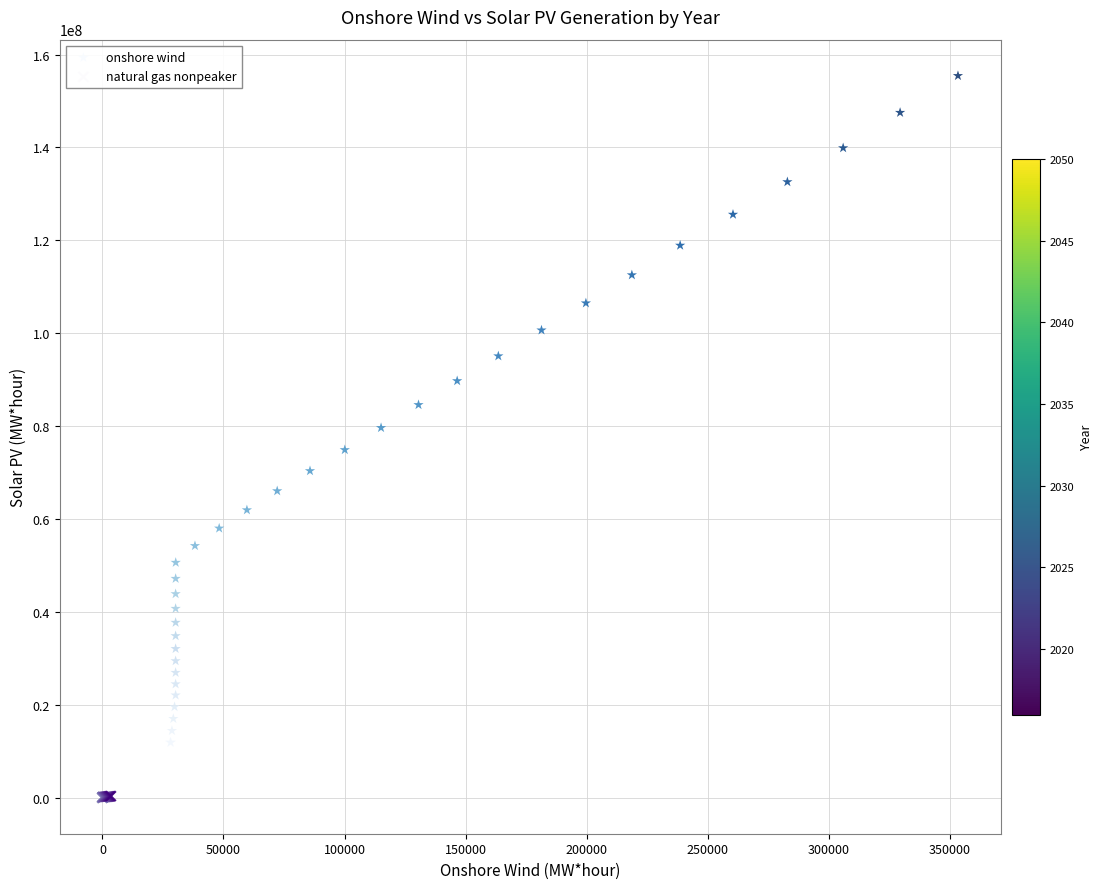

Which series has the widest spread of Y values?

onshore wind